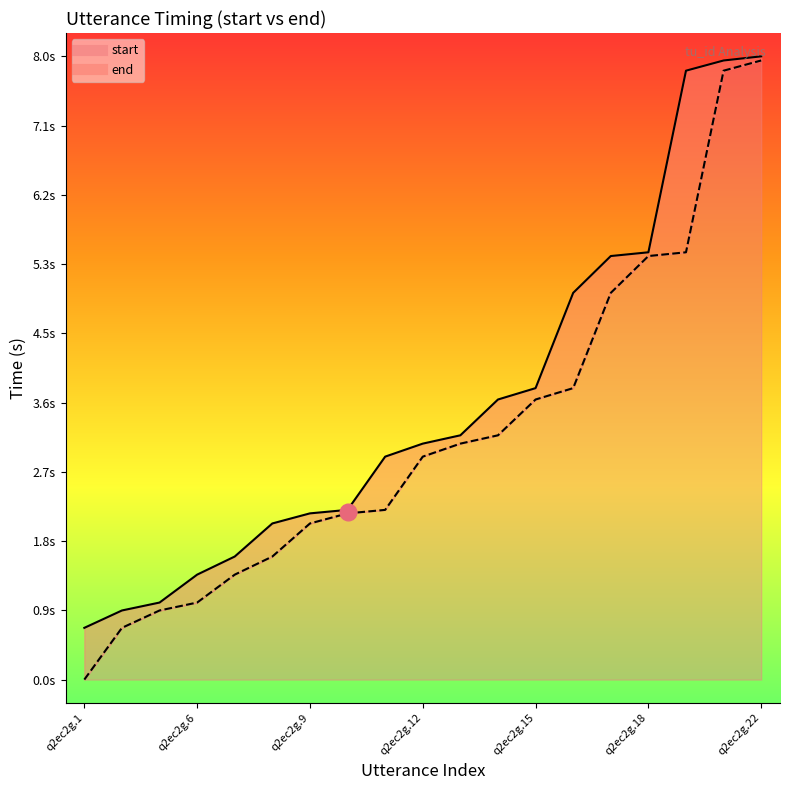

What is the maximum value for end?

8.0